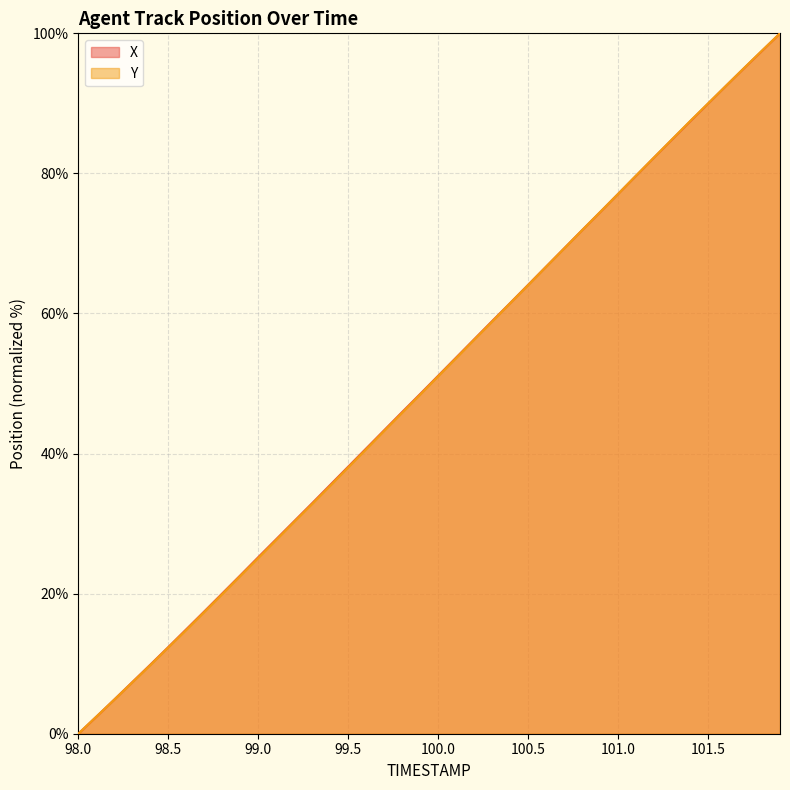

Rank the series by their maximum value, from highest to lowest.

X, Y